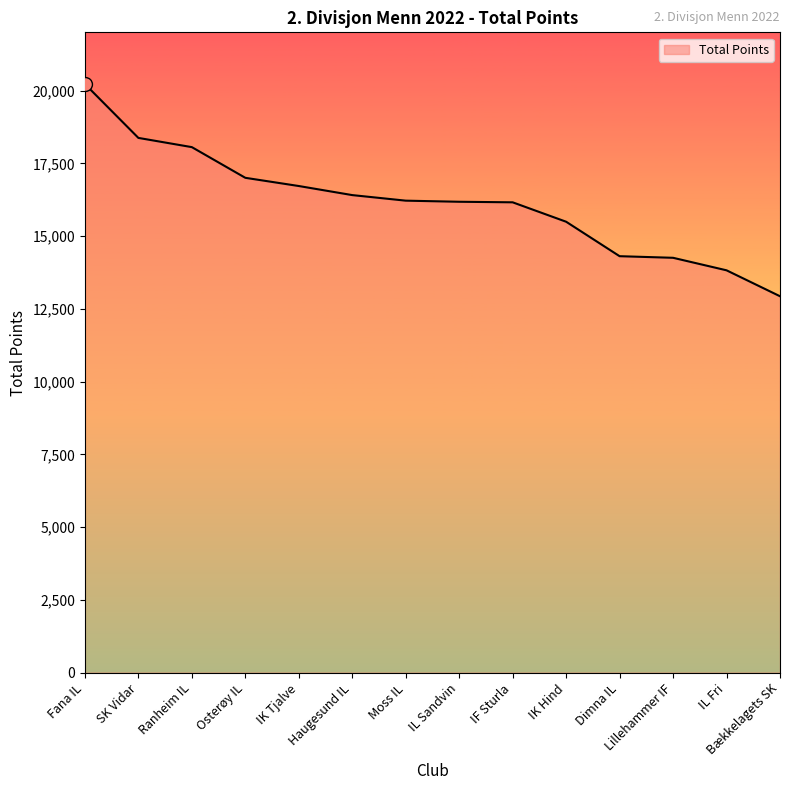

Does the chart display data point markers on the line(s)?

No